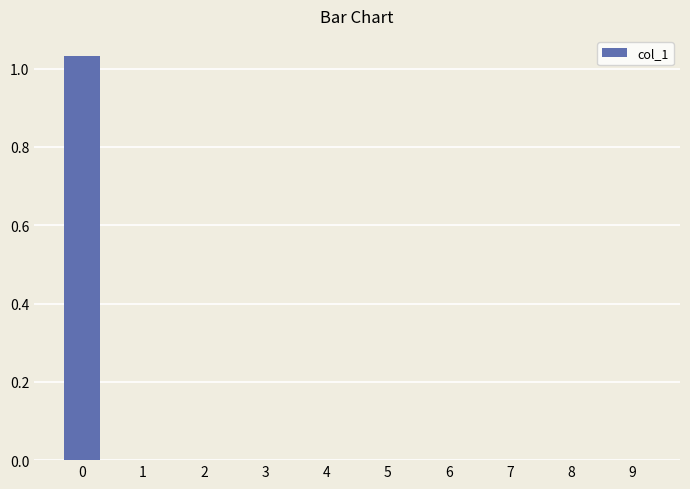

How many categories are shown in the chart?

10